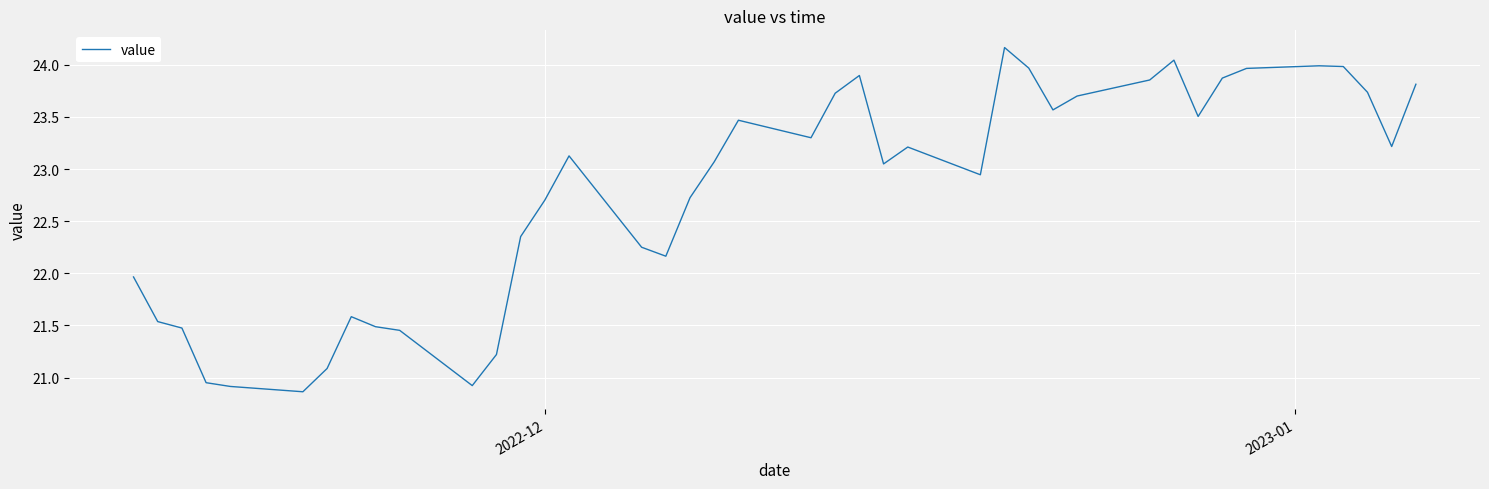

What is the minimum value shown in the chart?

20.9